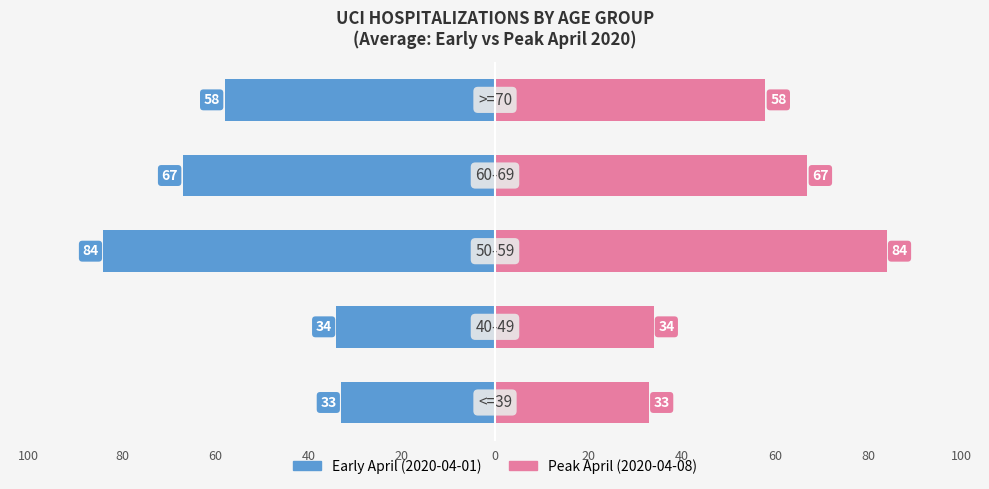

How many bars are there in each group?

2